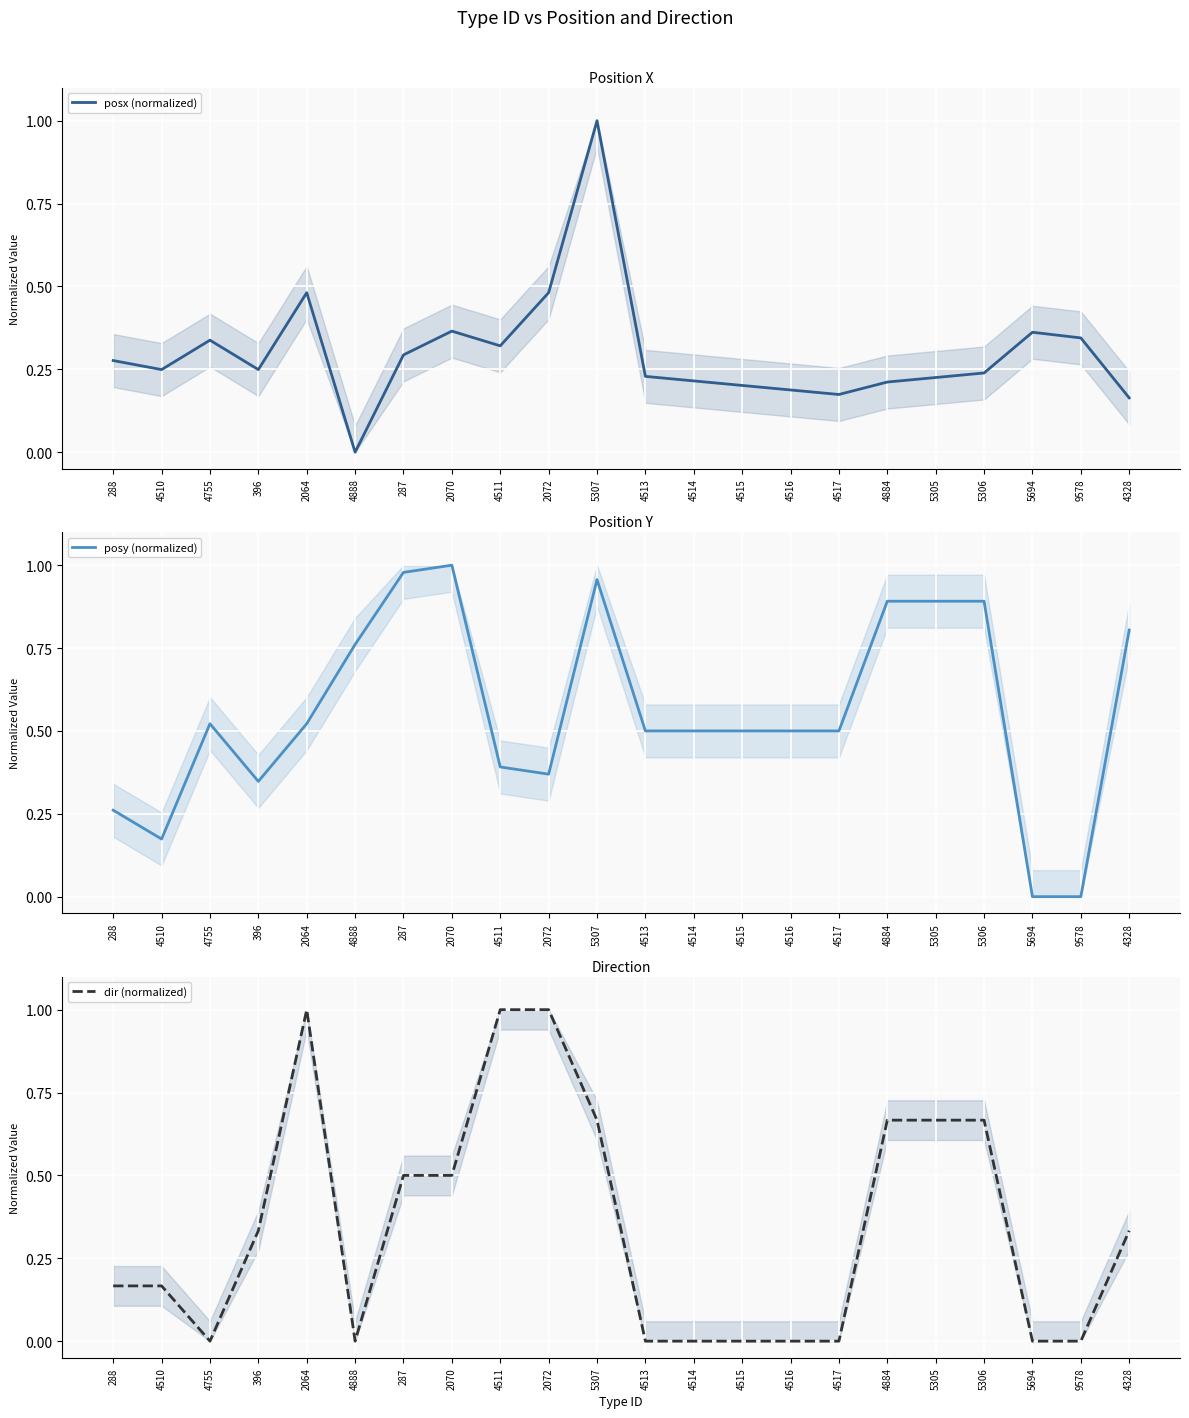

True or false: posx (normalized) has a value of 0.3 at 288.

True